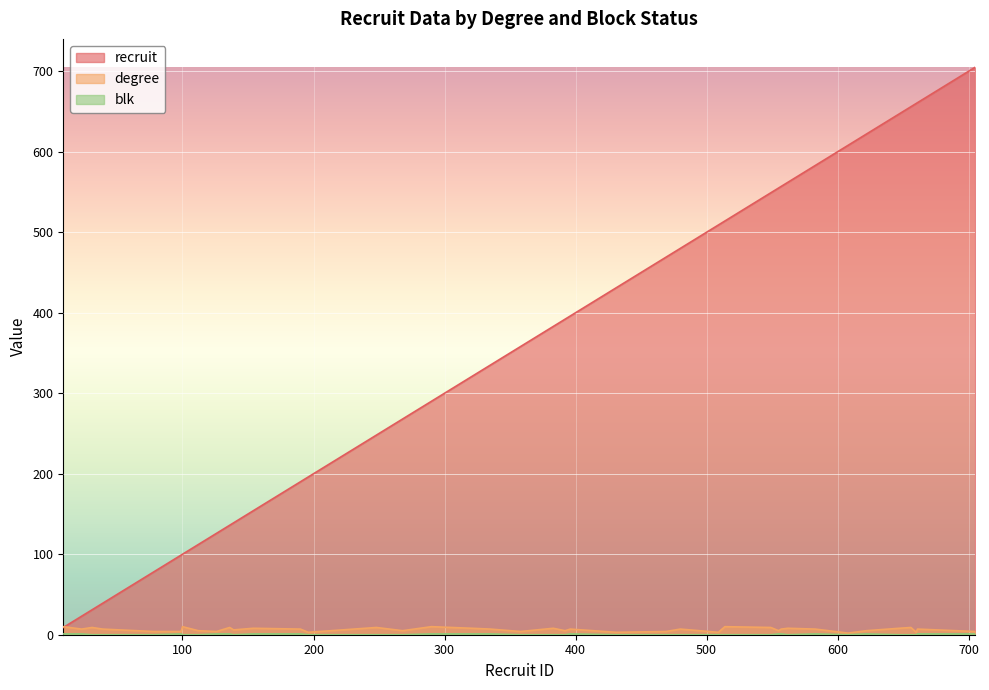

What is the difference between the maximum and minimum values in the degree series?

8